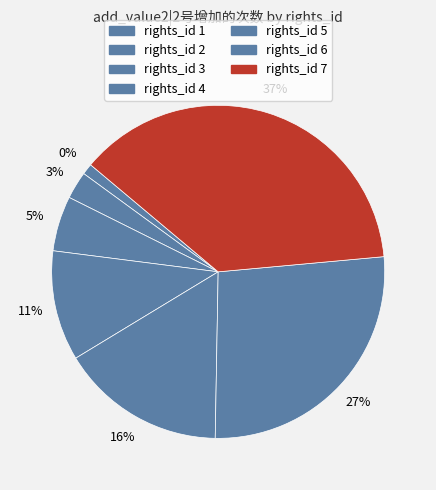

Is it true that 1 is 1% of the pie?

True